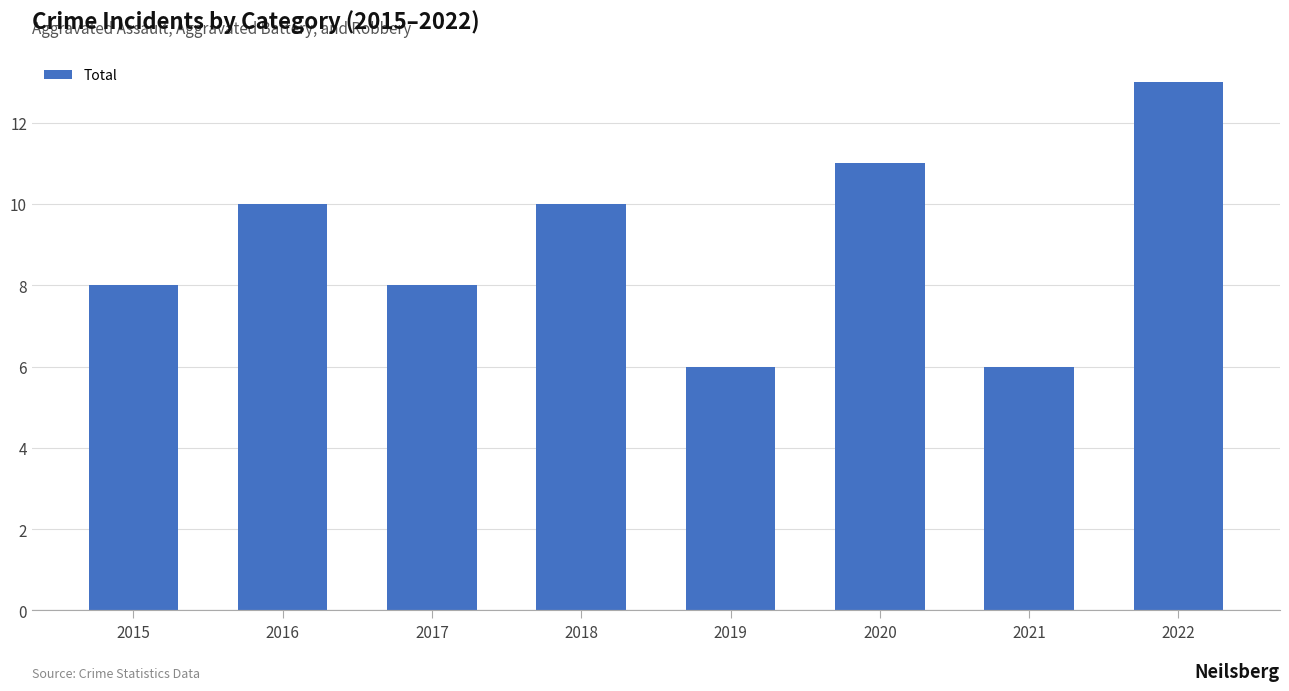

Reading right to left, list all the values displayed in this chart.

13	6	11	6	10	8	10	8